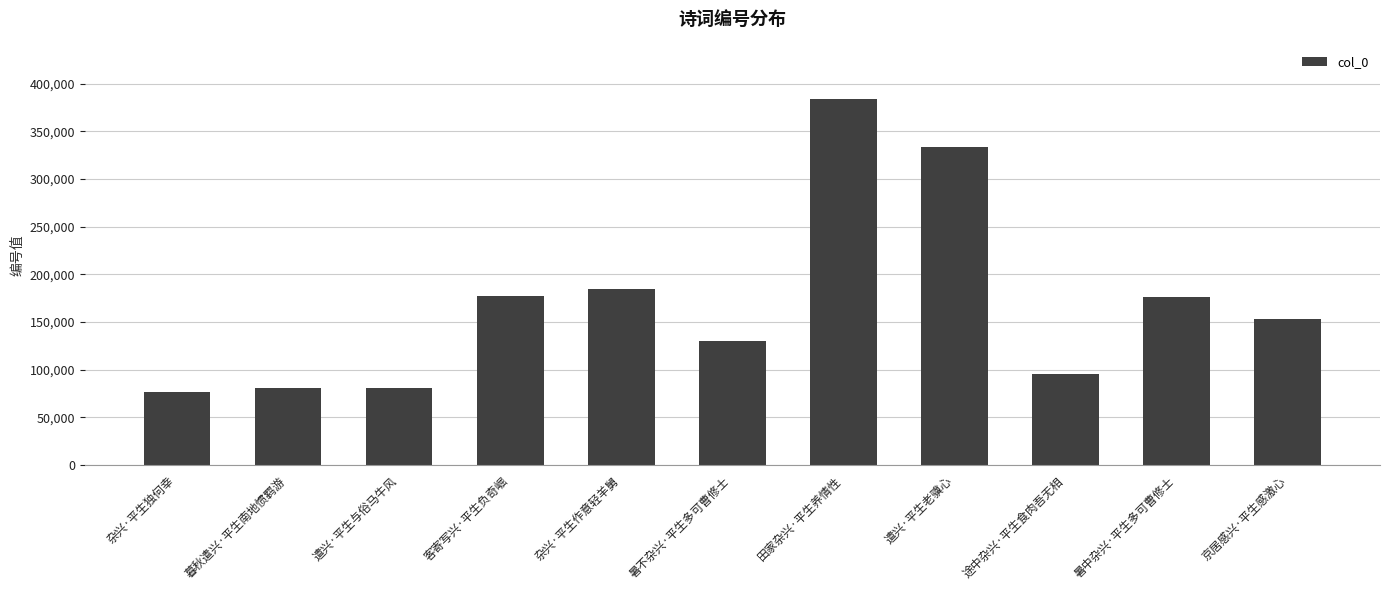

Are the bars grouped side by side (vs. stacked)?

No